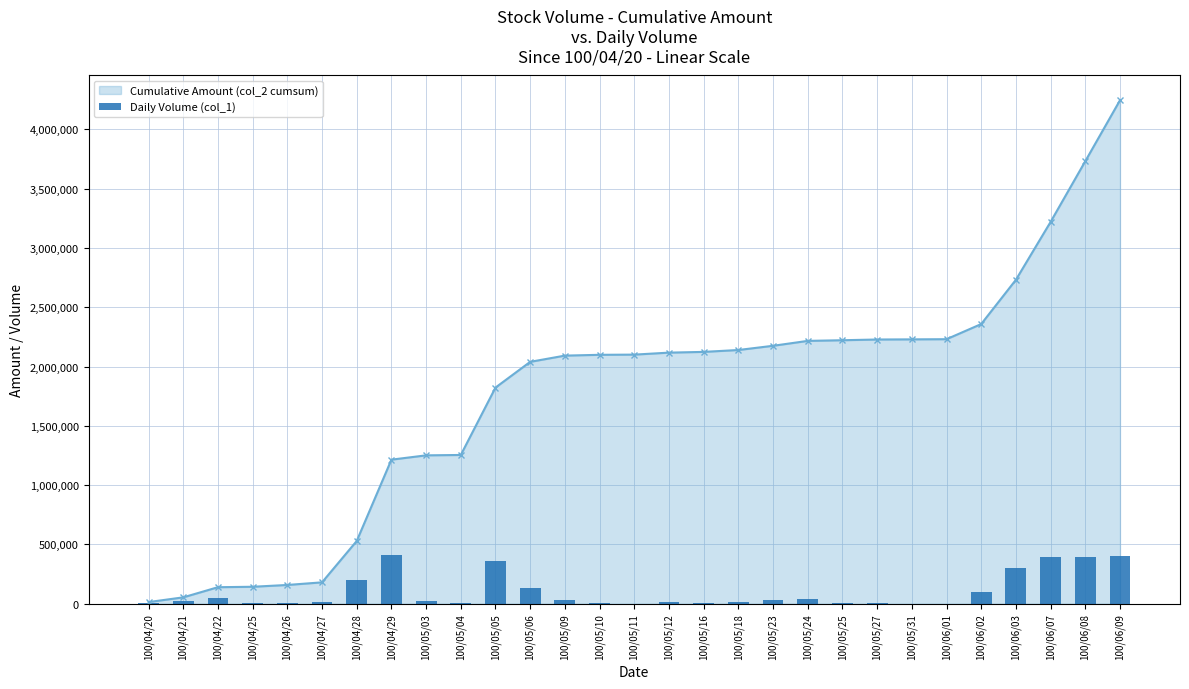

Which category has the highest value in the Cumulative Amount (col_2 cumsum) series?

100/06/09